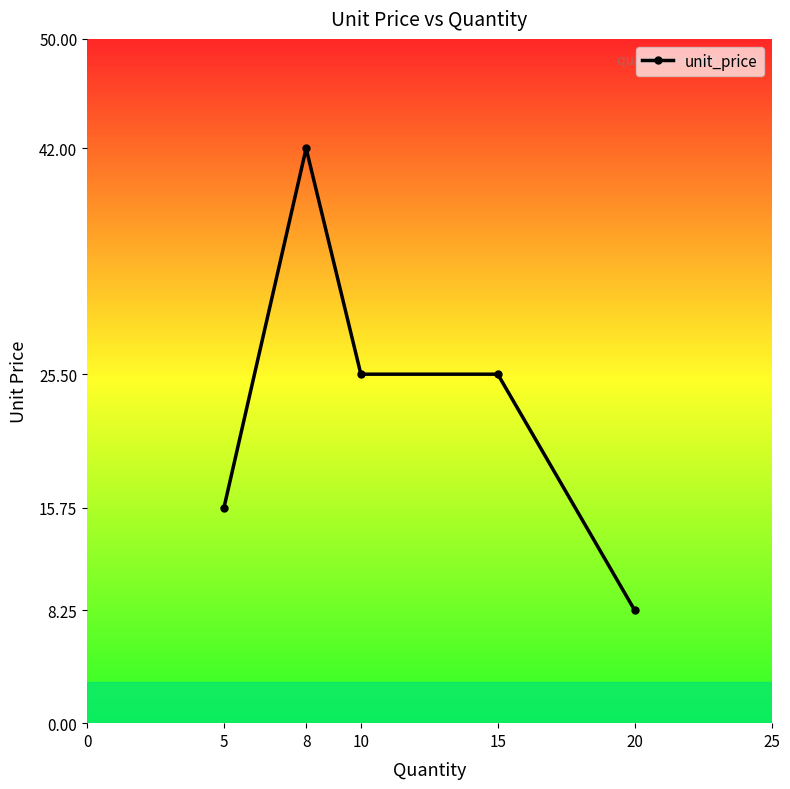

Read the value at 5.

15.8